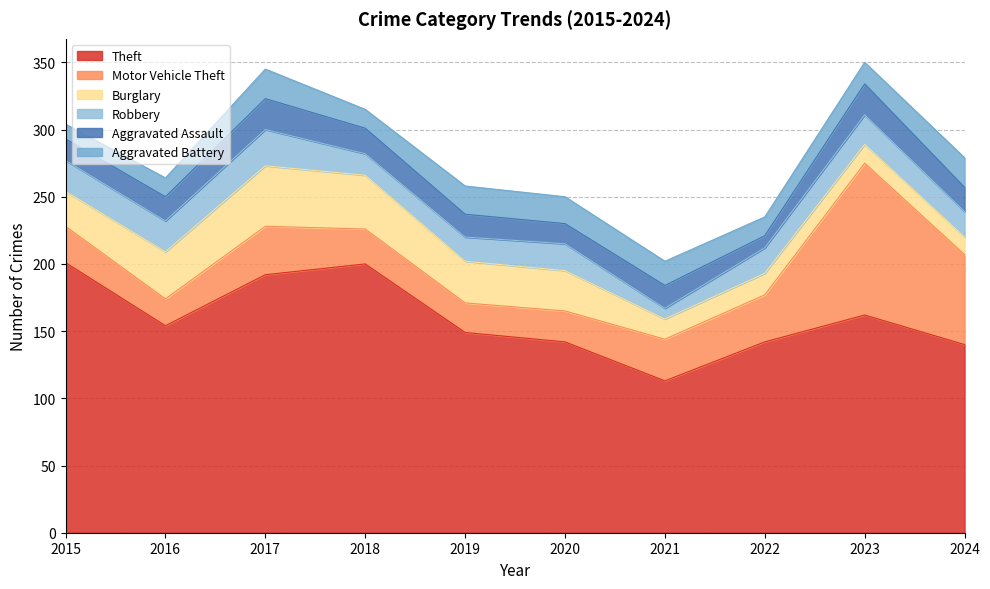

True or false: Motor Vehicle Theft and Burglary intersect in this chart.

True